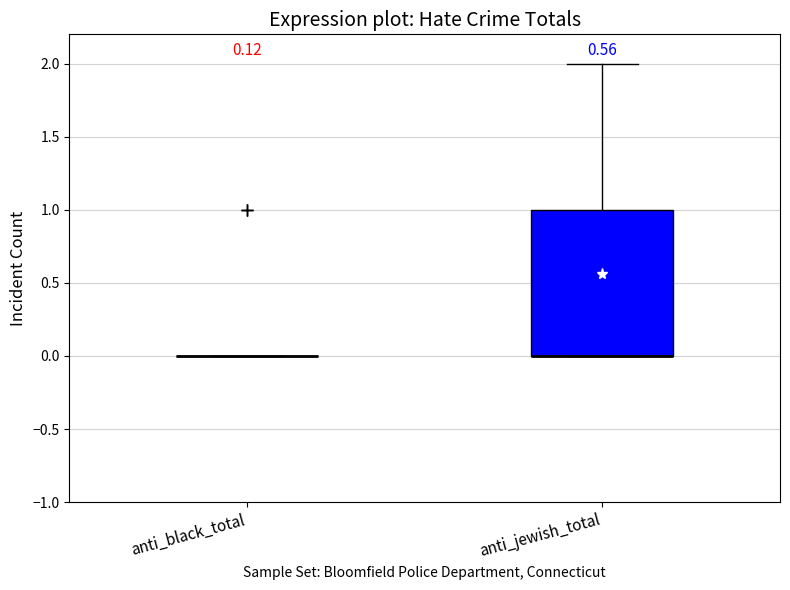

Reading left to right, read every box against the y-axis: the position of its median line, the range the box covers, and the ends of its whiskers. The values are not printed on the chart, so give them approximately, as read against the axis.

anti_black_total: box collapsed to a line at 0, whiskers 0 to 0
anti_jewish_total: median 0 (drawn on the box's lower edge), box 0 to 1, whiskers 0 to 2